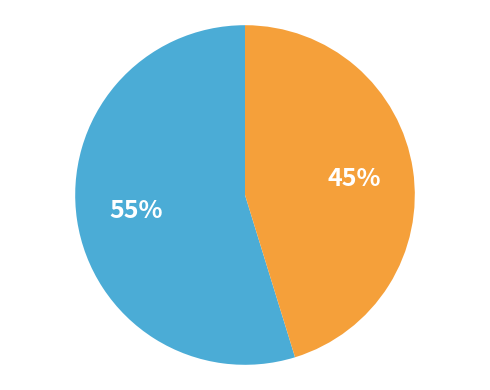

Does any single category account for the majority?

Yes